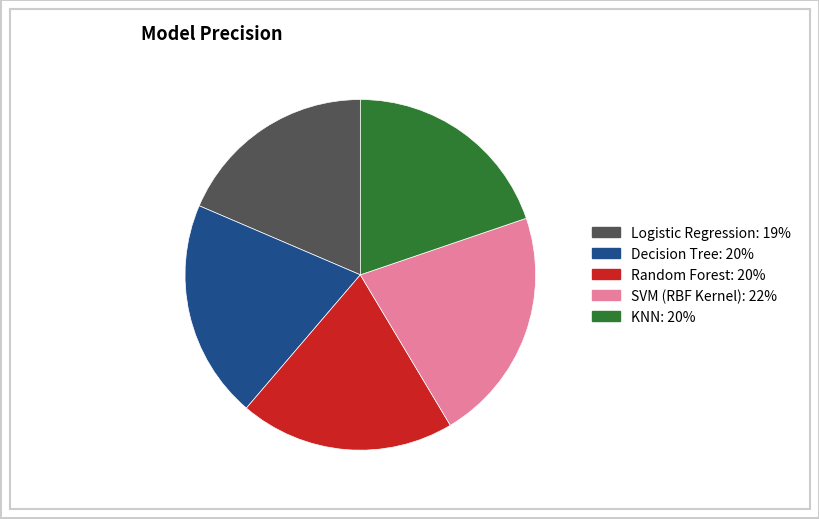

Does SVM (RBF Kernel) represent more than half of the total?

No